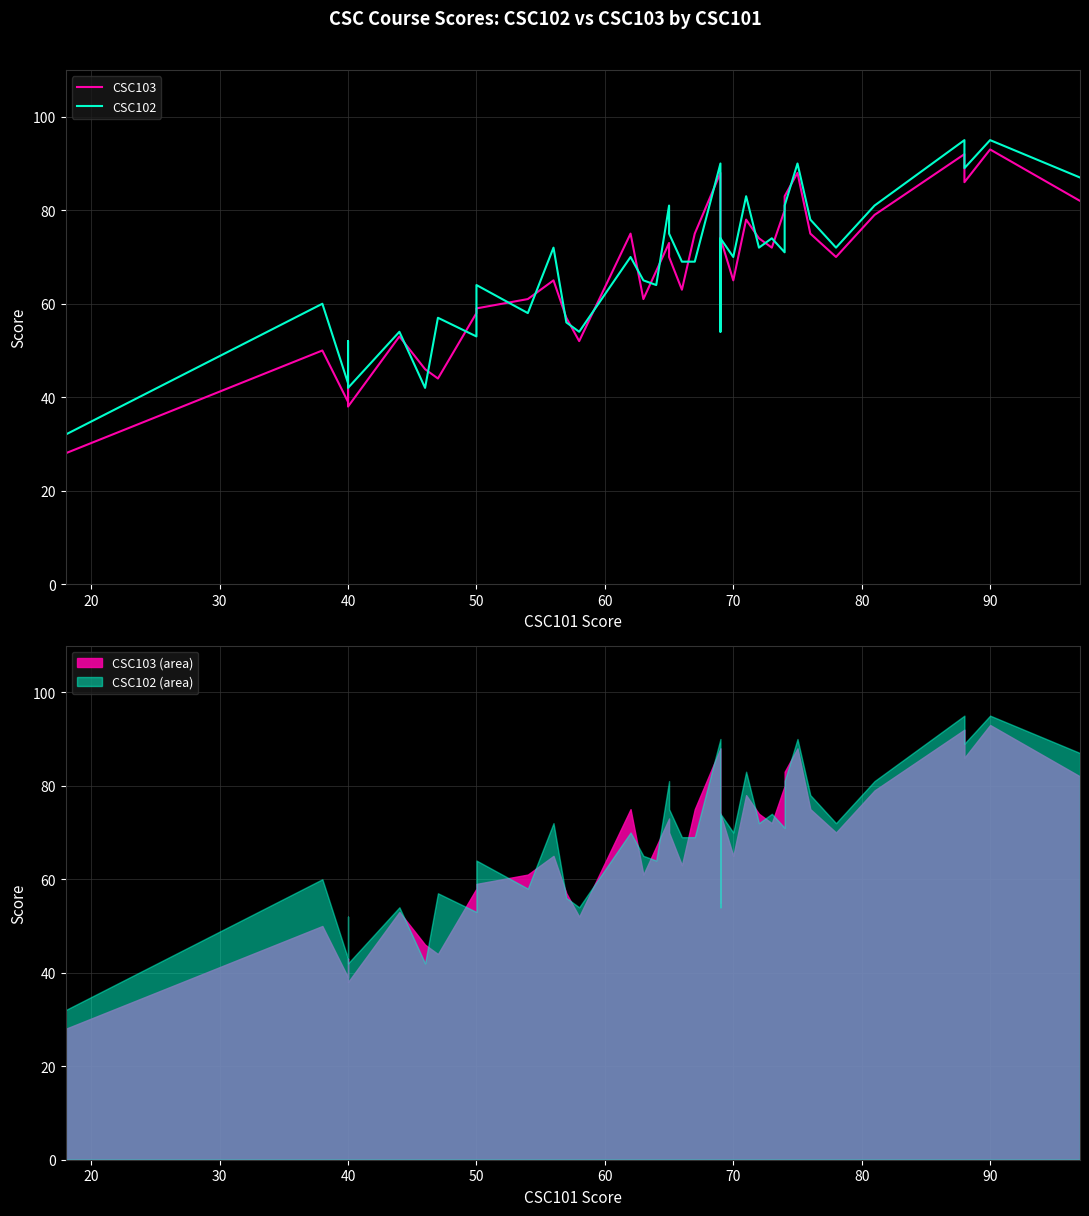

Count the number of data series in this chart.

2